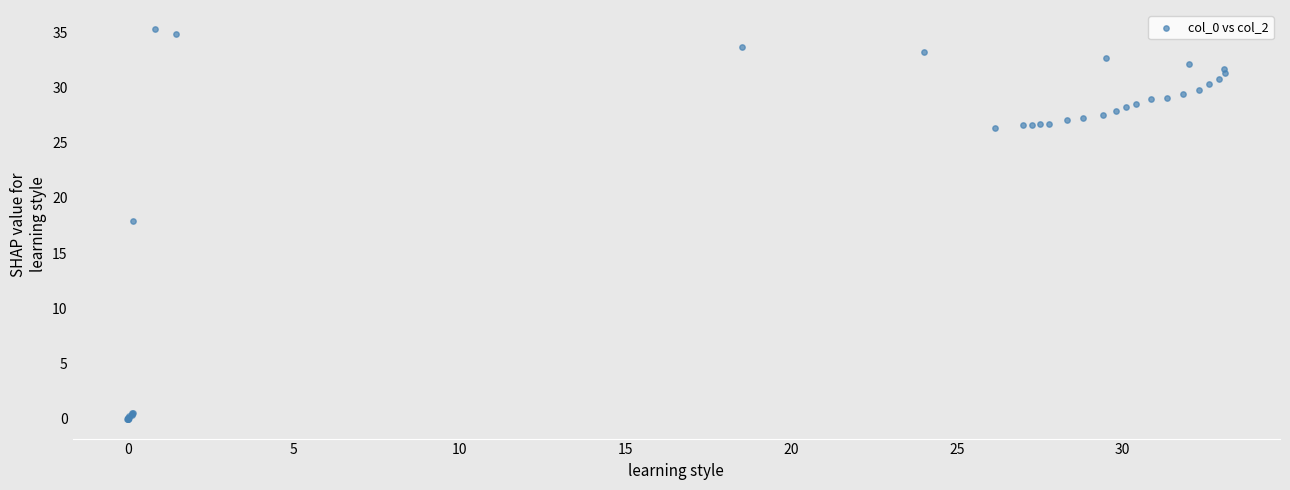

What Y value in the scatter plot is closest to 17?

17.9